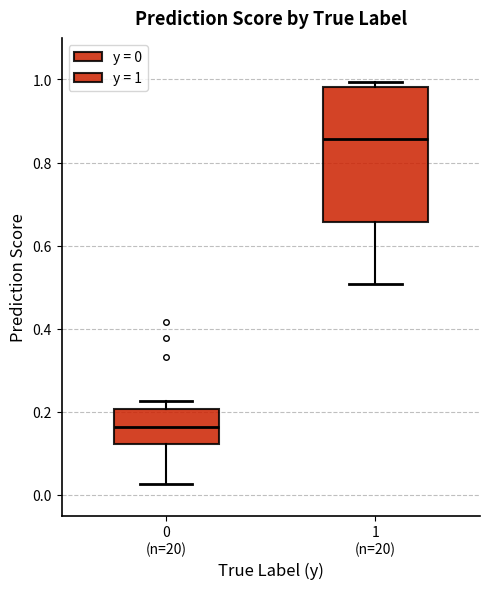

Reading left to right, transcribe this box plot: for each box, give where its median line is, the range the box spans, and where its two whiskers end, as read against the y-axis. The values are not printed on the chart, so give them approximately, as read against the axis.

0 (n=20): median 0.16, box 0.12 to 0.20, whiskers 0.02 to 0.22
1 (n=20): median 0.86, box 0.66 to 0.98, whiskers 0.50 to 1.00